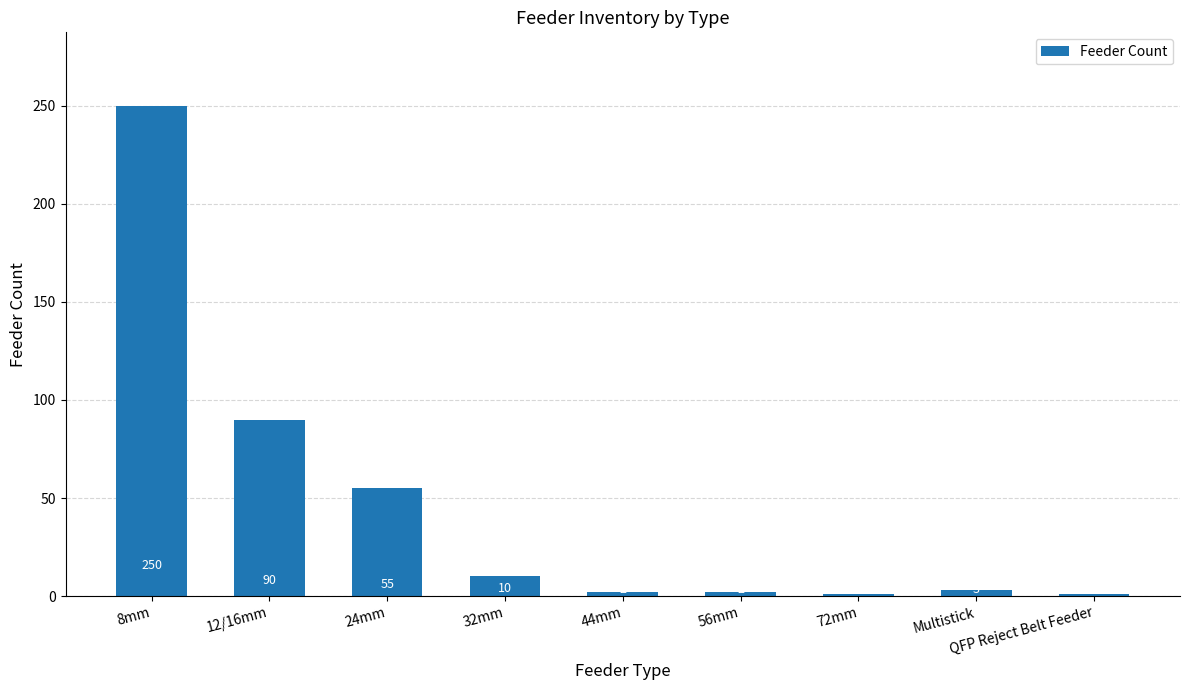

Is it true that the value at 24mm is 55?

True